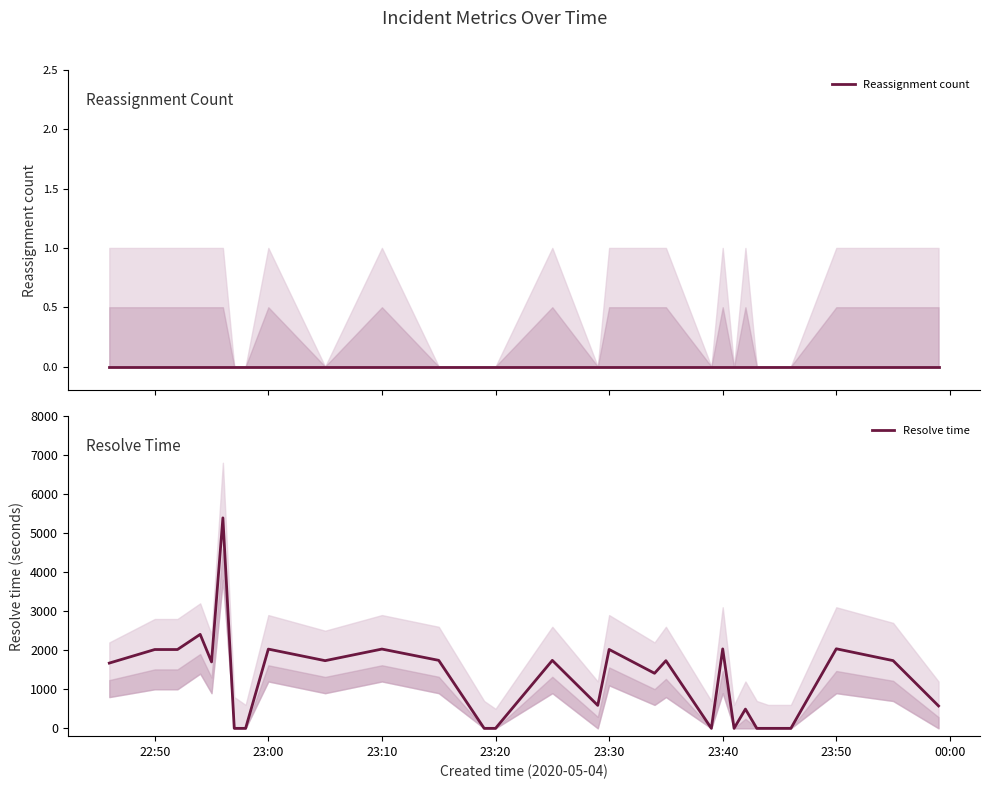

Is this an area chart (filled region under the line)?

No